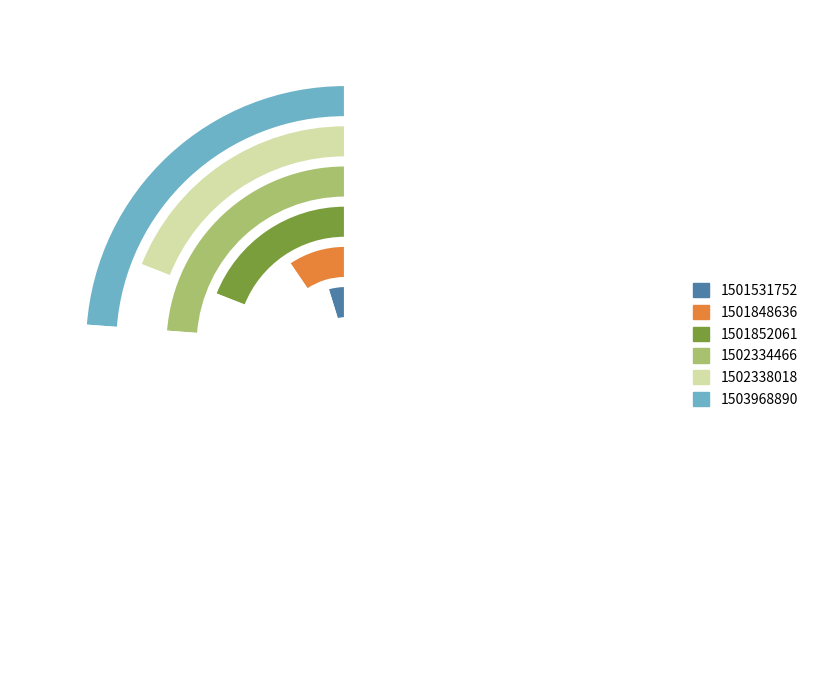

What is the smallest slice in the pie chart?

1501531752